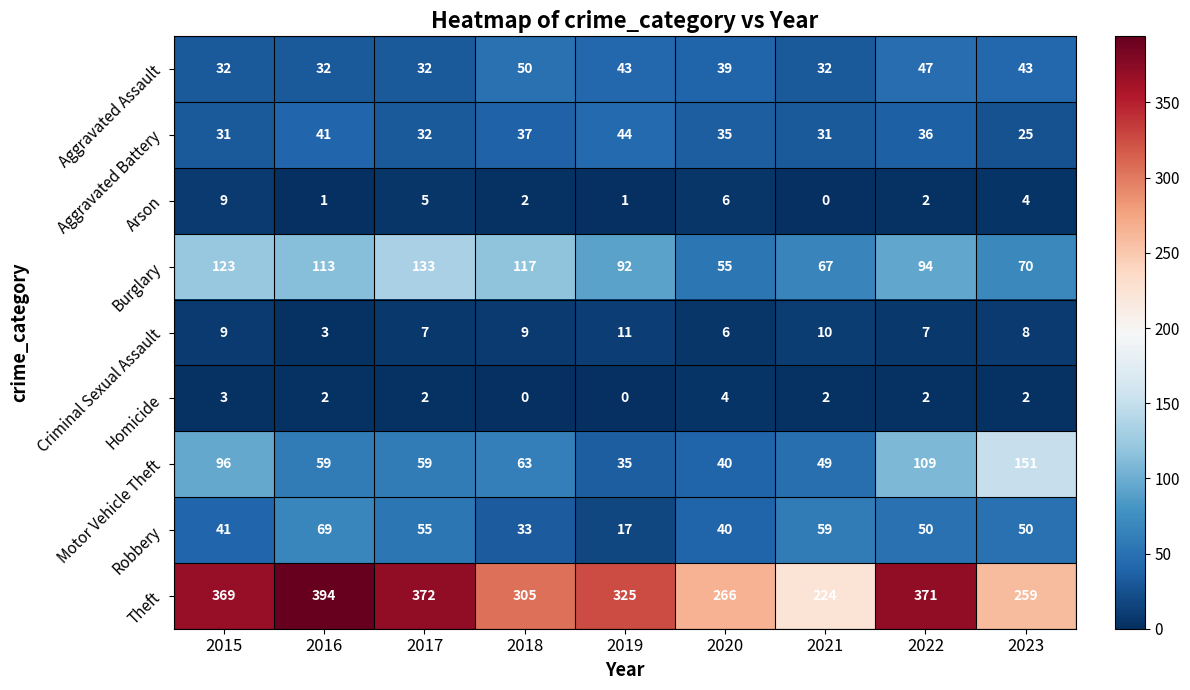

The Criminal Sexual Assault series shows 10 at 2021. True or false?

True